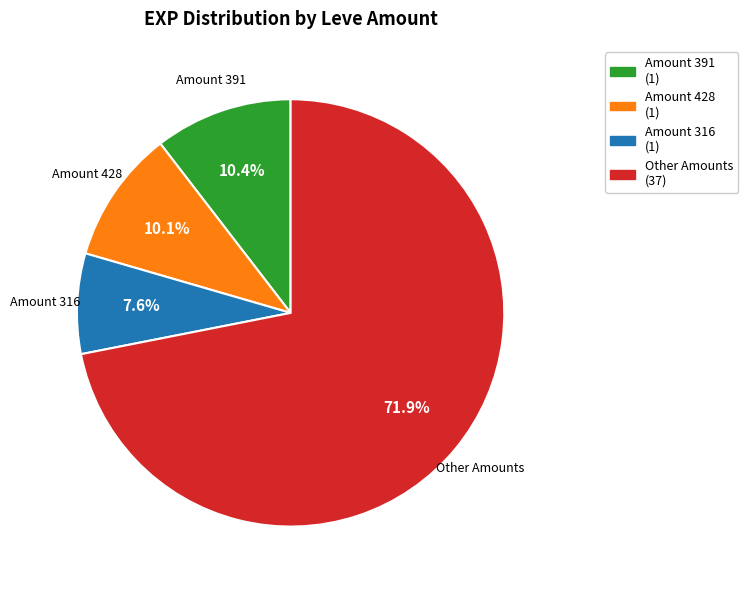

Does any single category account for the majority?

Yes